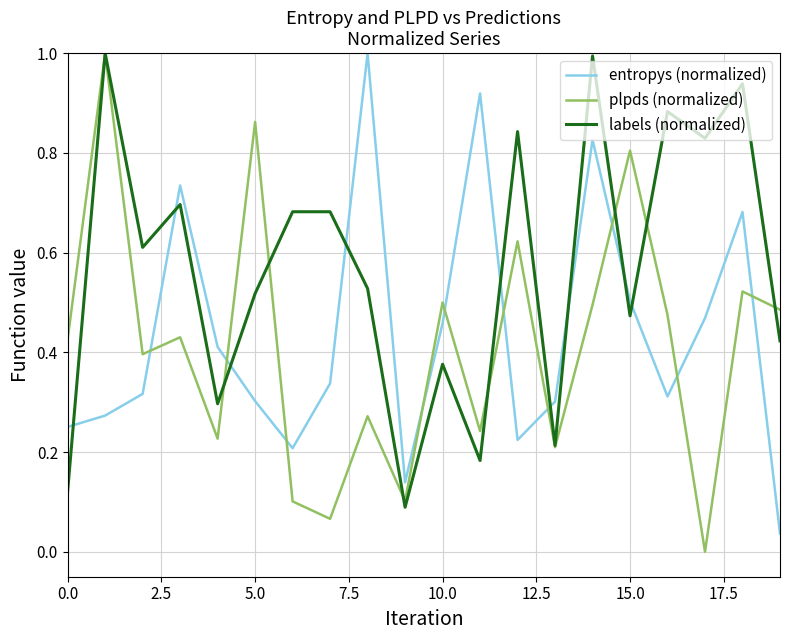

What is the greatest value displayed?

1.0